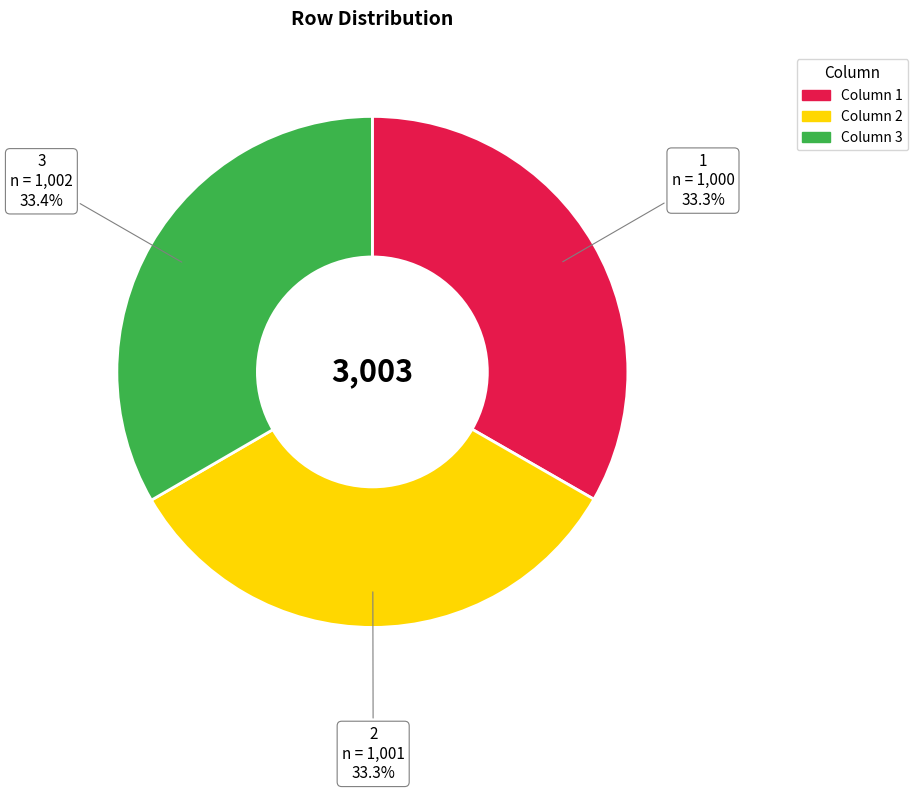

Is there a majority slice in this chart?

No